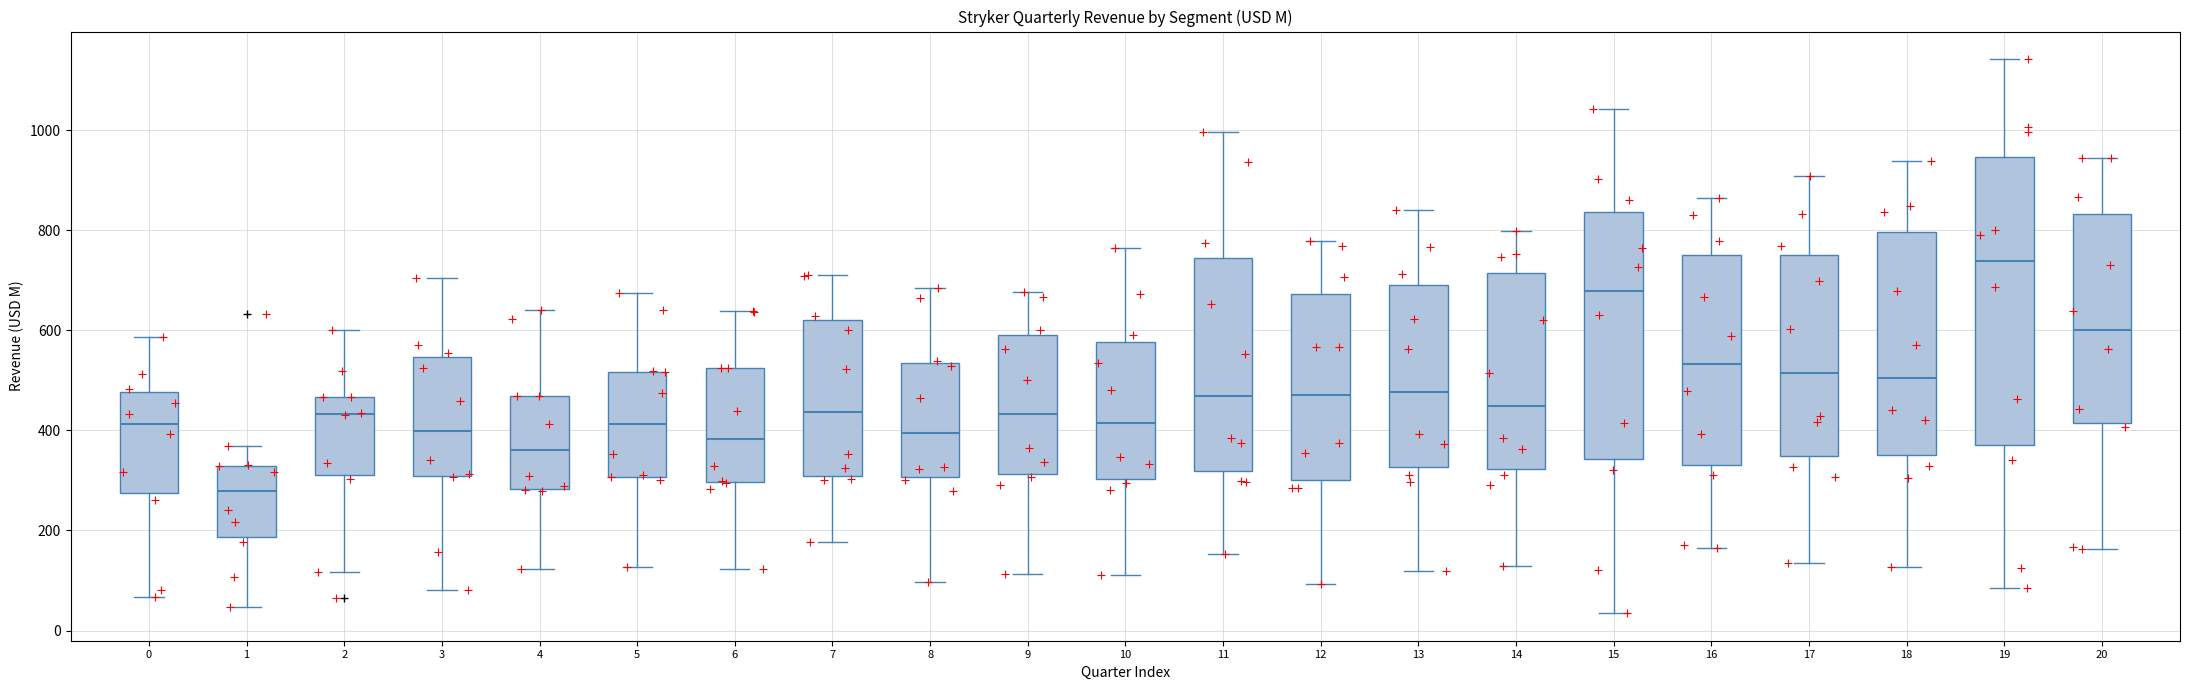

Reading left to right, read every box against the y-axis: the position of its median line, the range the box covers, and the ends of its whiskers. The values are not printed on the chart, so give them approximately, as read against the axis.

0: median 420, box 280 to 480, whiskers 60 to 580
1: median 280, box 180 to 320, whiskers 40 to 360
2: median 440, box 320 to 460, whiskers 120 to 600
3: median 400, box 300 to 540, whiskers 80 to 700
4: median 360, box 280 to 460, whiskers 120 to 640
5: median 420, box 300 to 520, whiskers 120 to 680
6: median 380, box 300 to 520, whiskers 120 to 640
7: median 440, box 300 to 620, whiskers 180 to 720
8: median 400, box 300 to 540, whiskers 100 to 680
9: median 440, box 320 to 600, whiskers 120 to 680
10: median 420, box 300 to 580, whiskers 120 to 760
11: median 460, box 320 to 740, whiskers 160 to 1000
12: median 480, box 300 to 680, whiskers 100 to 780
13: median 480, box 320 to 700, whiskers 120 to 840
14: median 440, box 320 to 720, whiskers 140 to 800
15: median 680, box 340 to 840, whiskers 40 to 1040
16: median 540, box 340 to 760, whiskers 160 to 860
17: median 520, box 340 to 760, whiskers 140 to 900
18: median 500, box 360 to 800, whiskers 120 to 940
19: median 740, box 380 to 940, whiskers 80 to 1140
20: median 600, box 420 to 840, whiskers 160 to 940